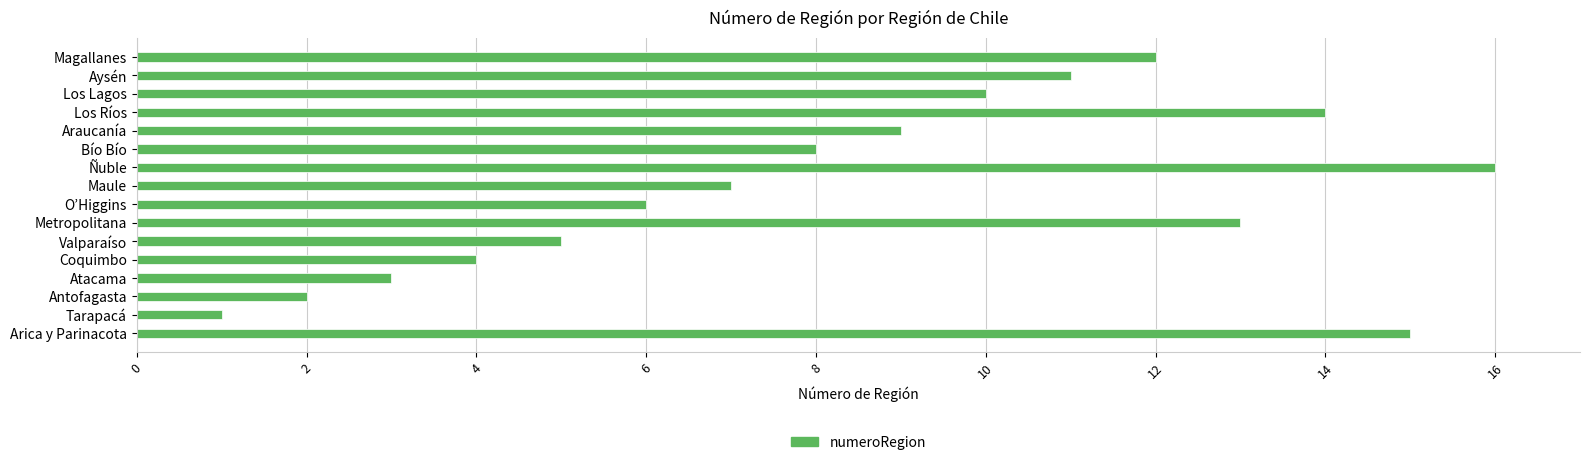

Does the chart contain stacked bars?

No